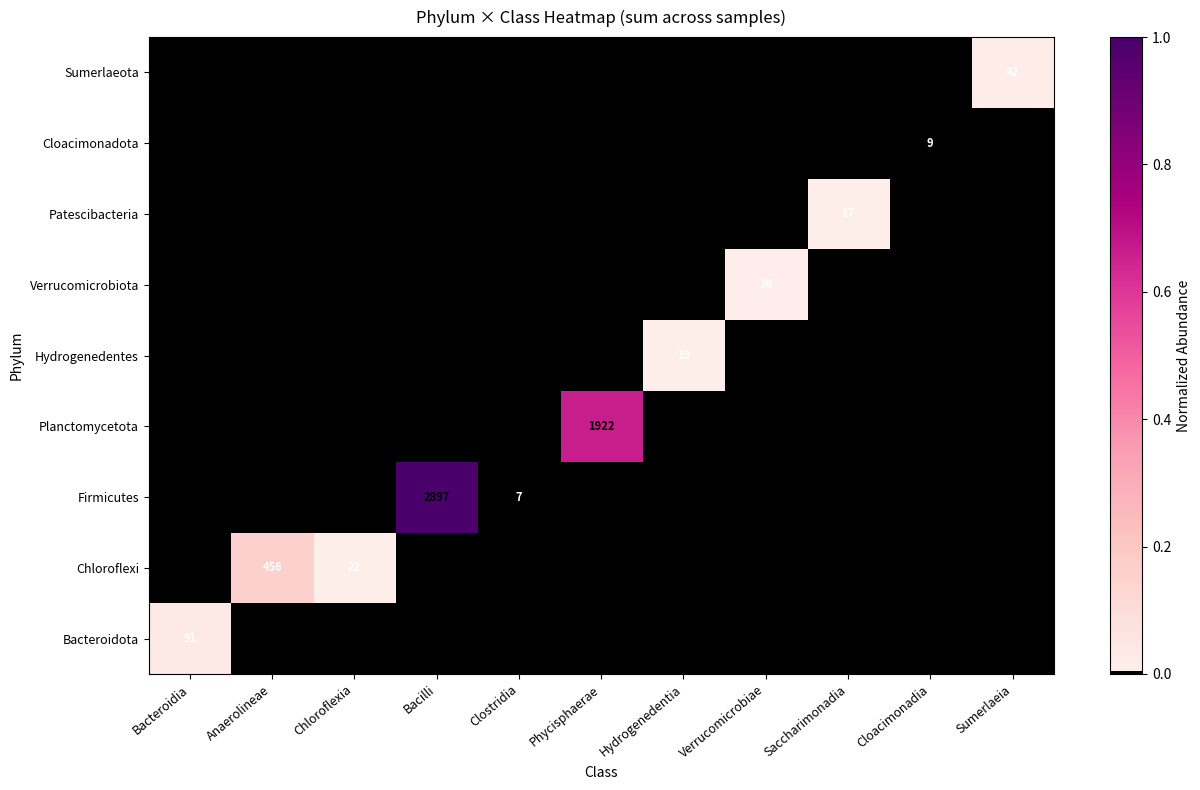

The value of Chloroflexi at Chloroflexia is 31. True or false?

False